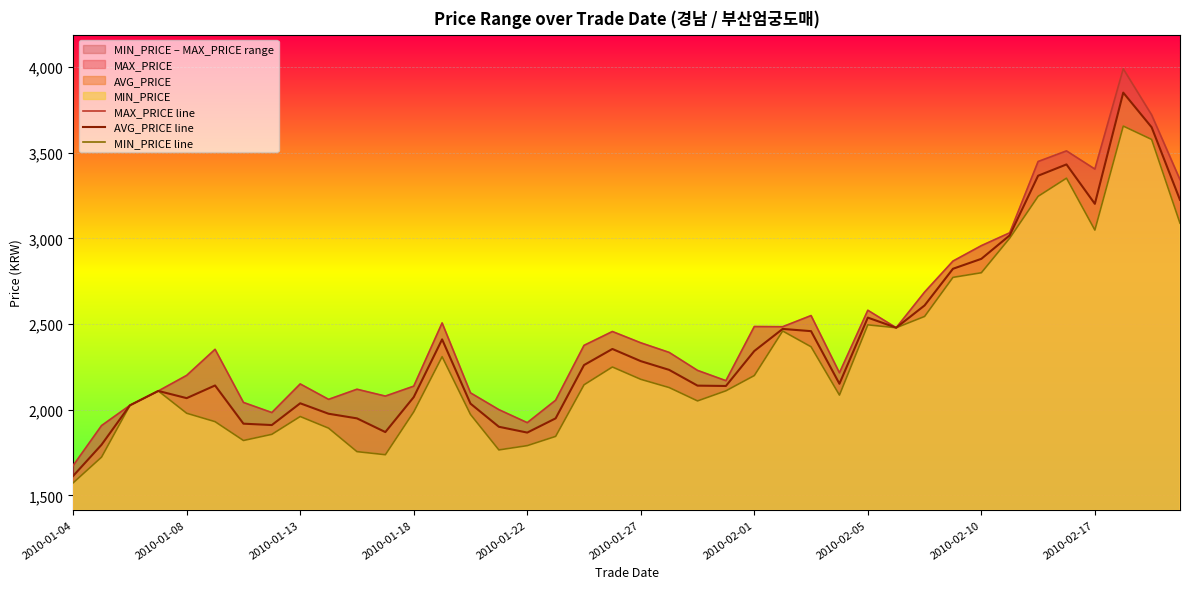

At which label is MIN_PRICE line closest to 2615?

30